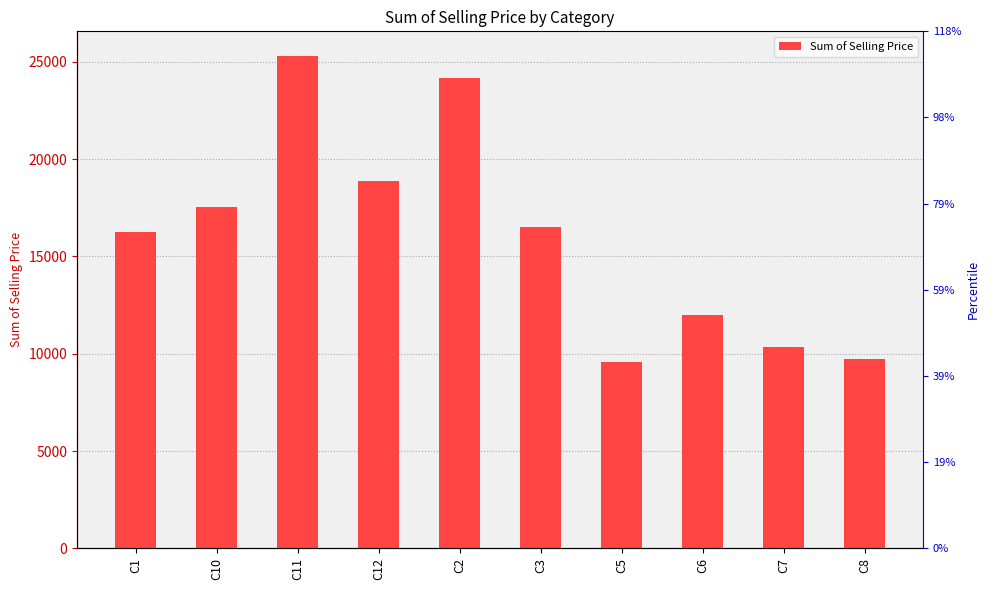

List the labels in order of value, largest first.

C11, C2, C12, C10, C3, C1, C6, C7, C8, C5